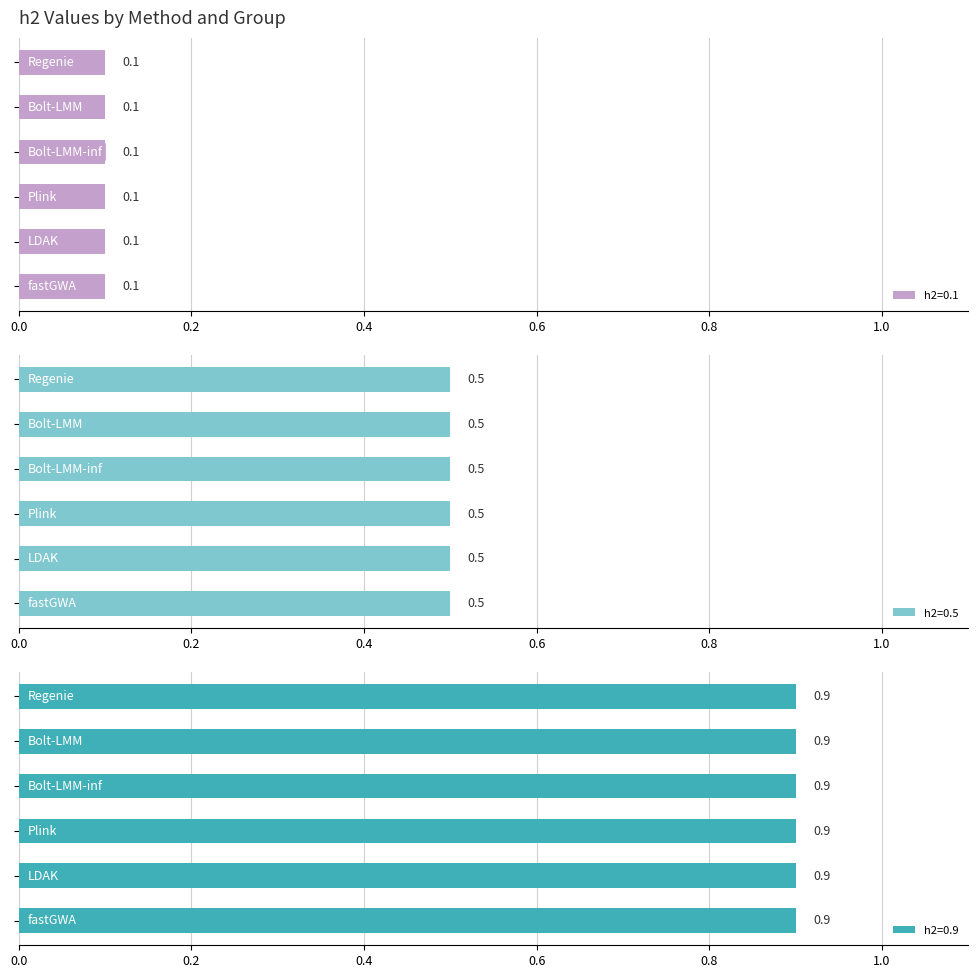

What is the label of the 4th bar from the left?

Plink